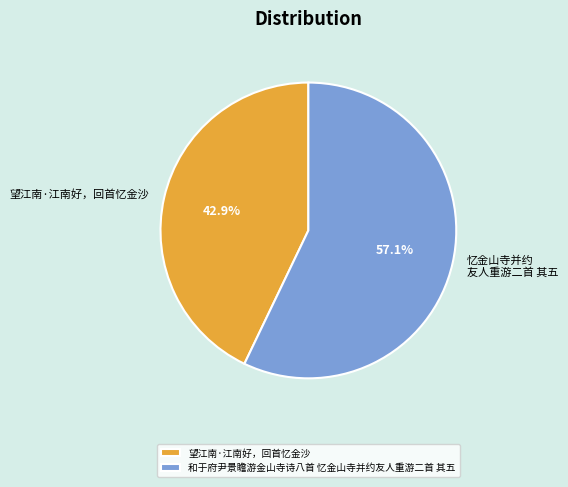

Between 望江南·江南好，回首忆金沙 and 和于府尹景瞻游金山寺诗八首 忆金山寺并约友人重游二首 其五, which is larger?

和于府尹景瞻游金山寺诗八首 忆金山寺并约友人重游二首 其五